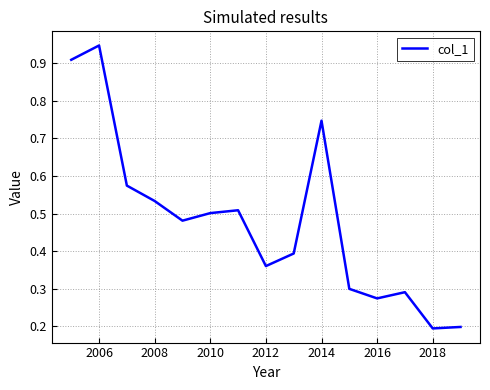

What is the difference between the maximum and minimum values?

0.8